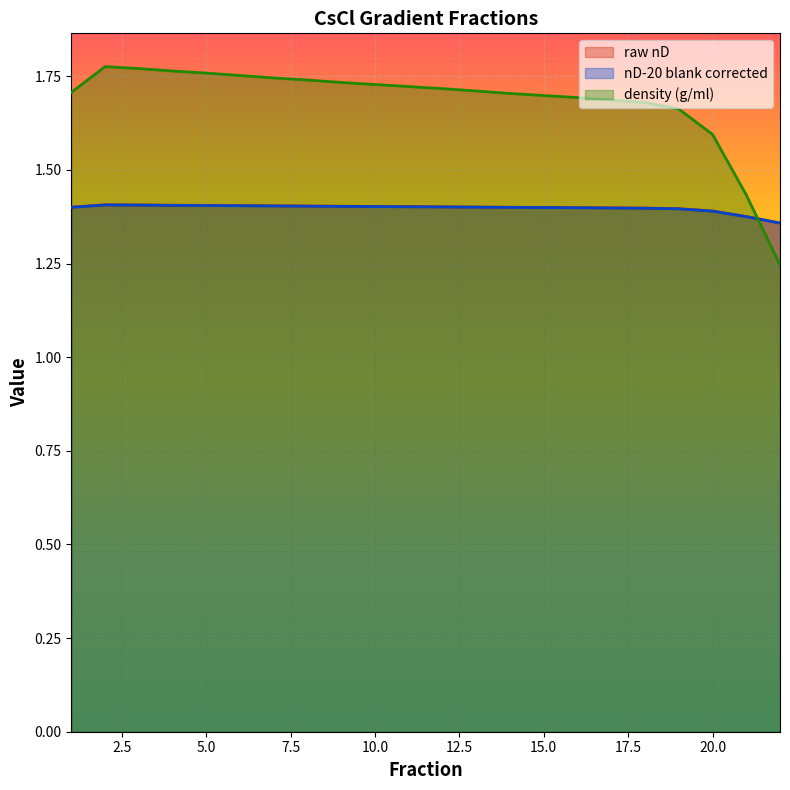

Between which two adjacent categories do raw nD and nD-20 blank corrected first intersect?

21 and 22